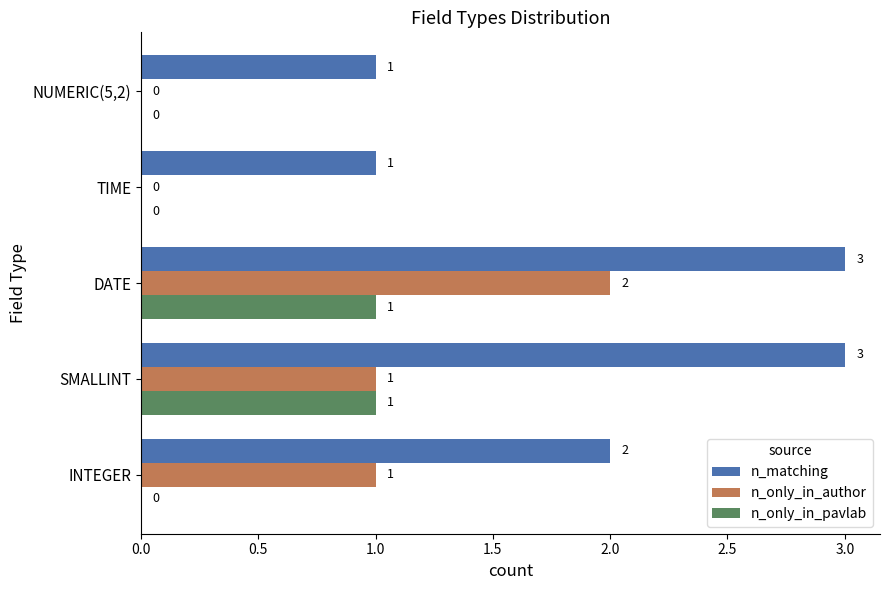

How many data points in n_only_in_pavlab are above 0?

2